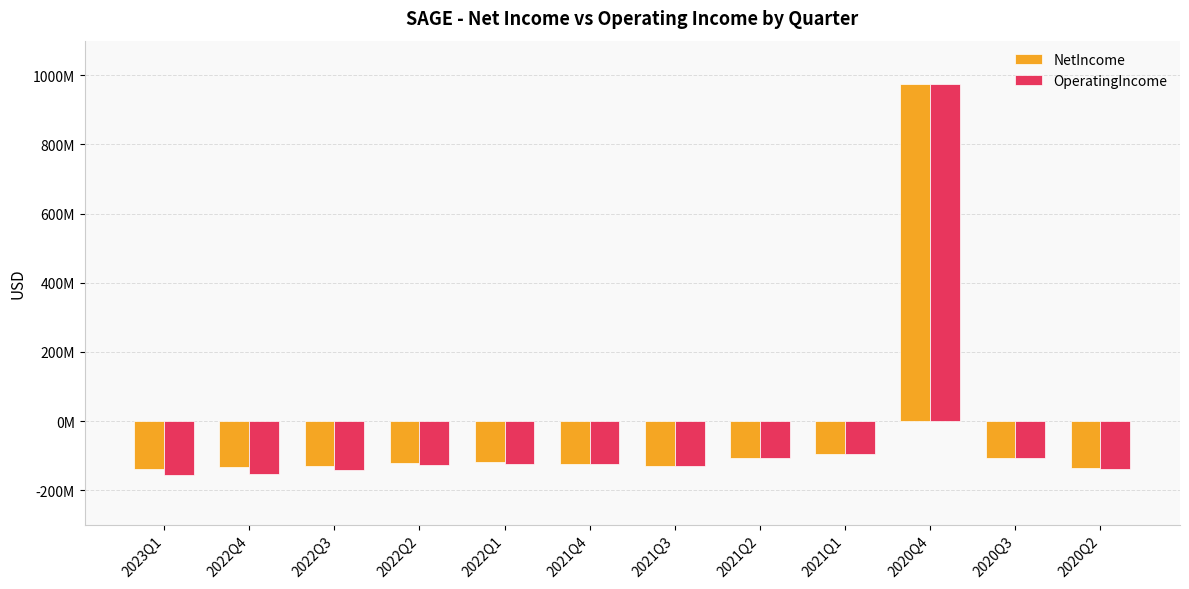

At which label does OperatingIncome reach its peak?

2020Q4